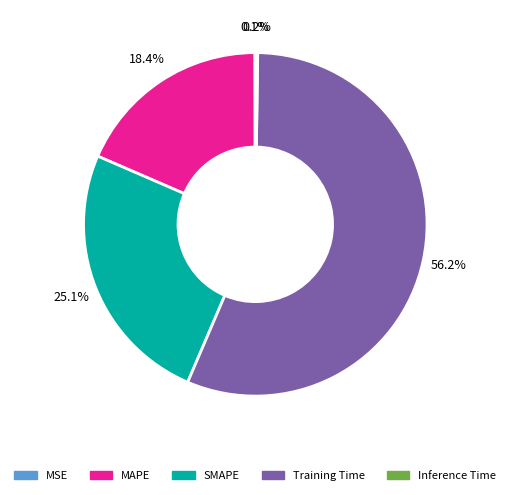

What is the largest slice in the pie chart?

Training Time